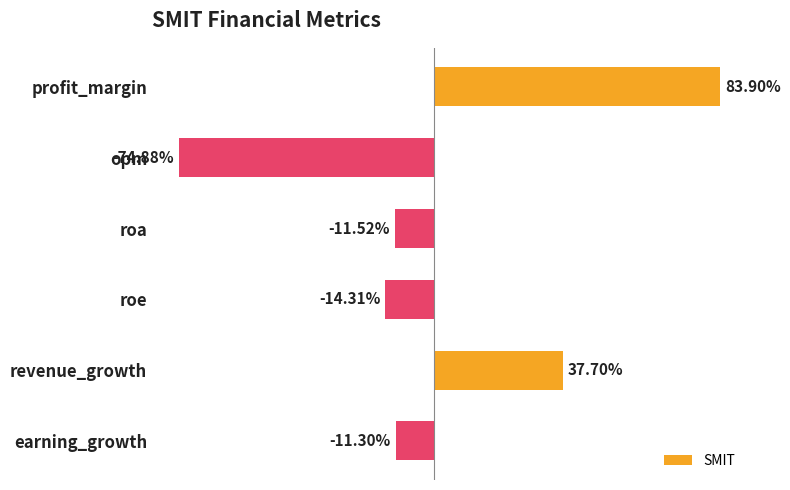

What is the label of the 5th bar from the top?

revenue_growth